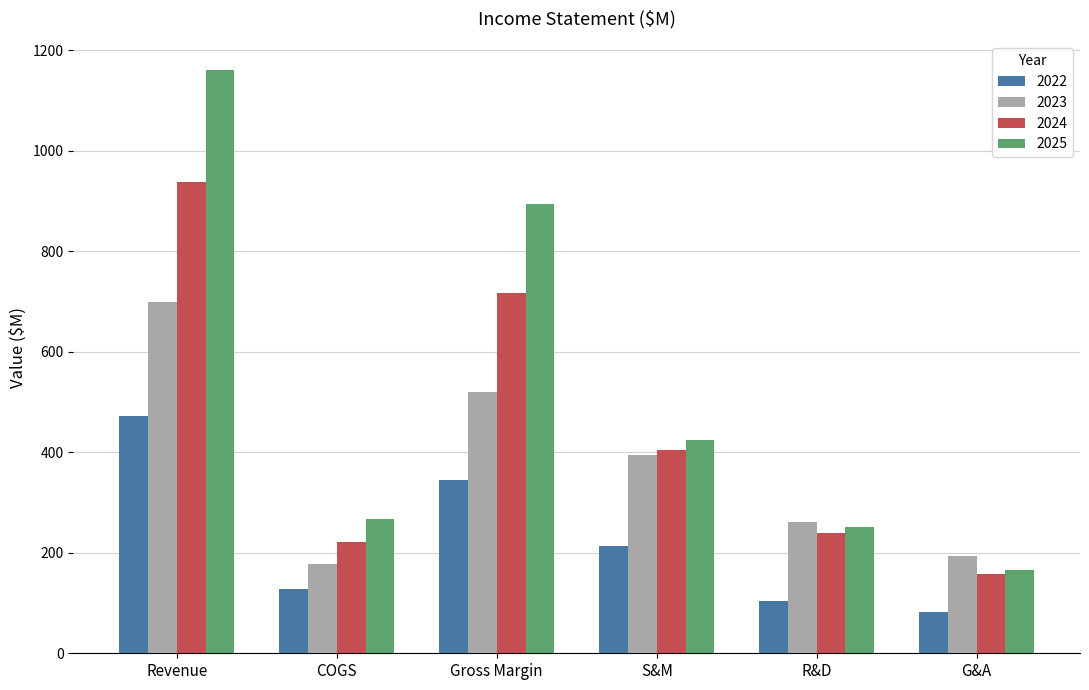

What is the difference between the 2022 values at Gross Margin and COGS?

216.7